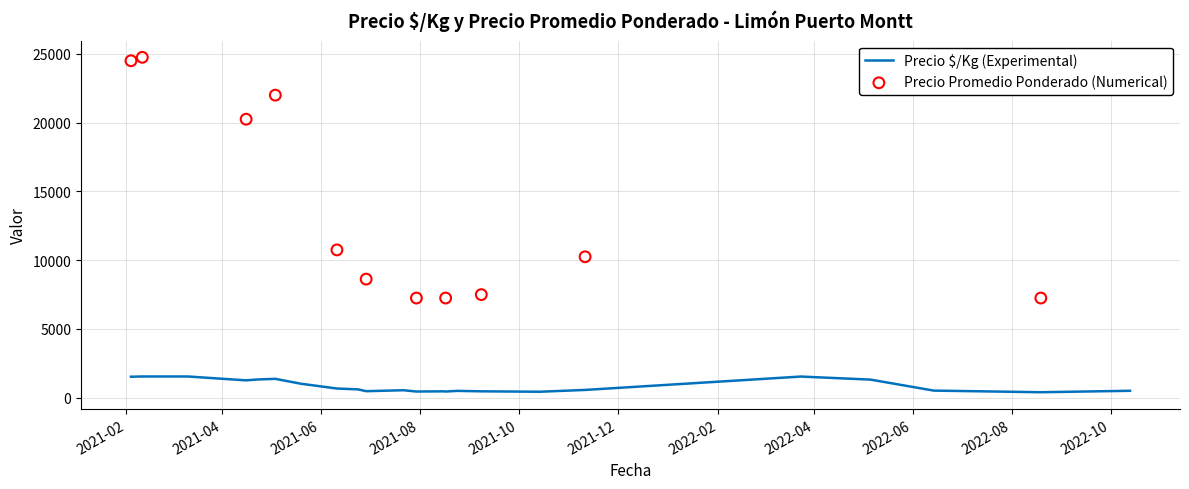

Which series reaches the minimum Y coordinate?

Precio ¢/Kg